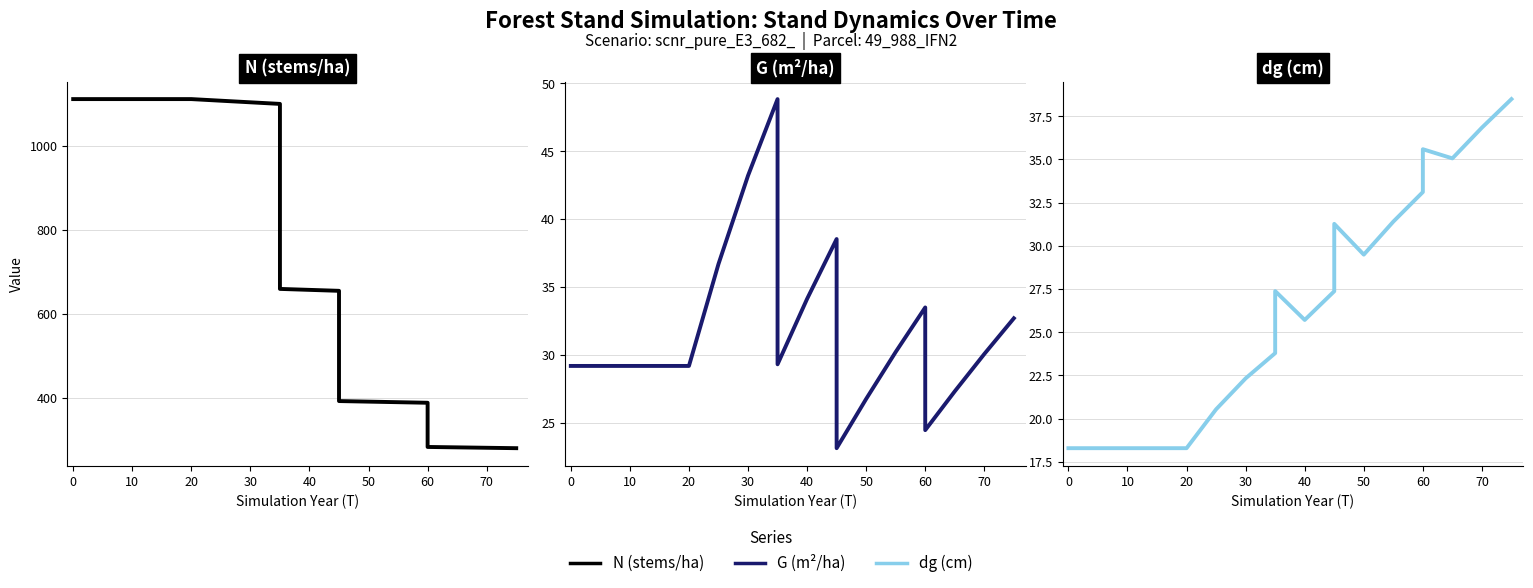

Count the number of data series in this chart.

3